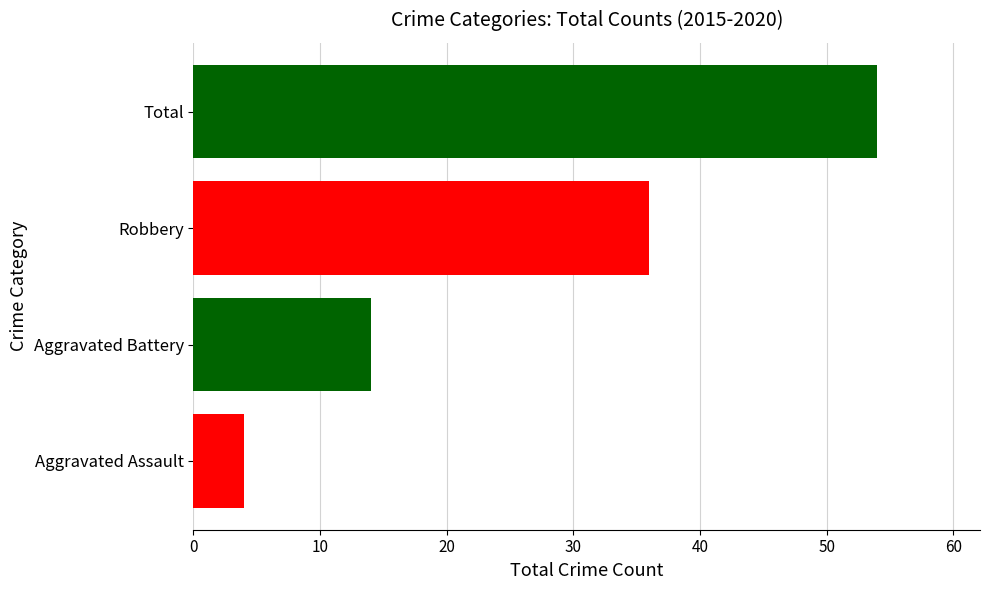

What is the difference between the maximum and minimum values?

50